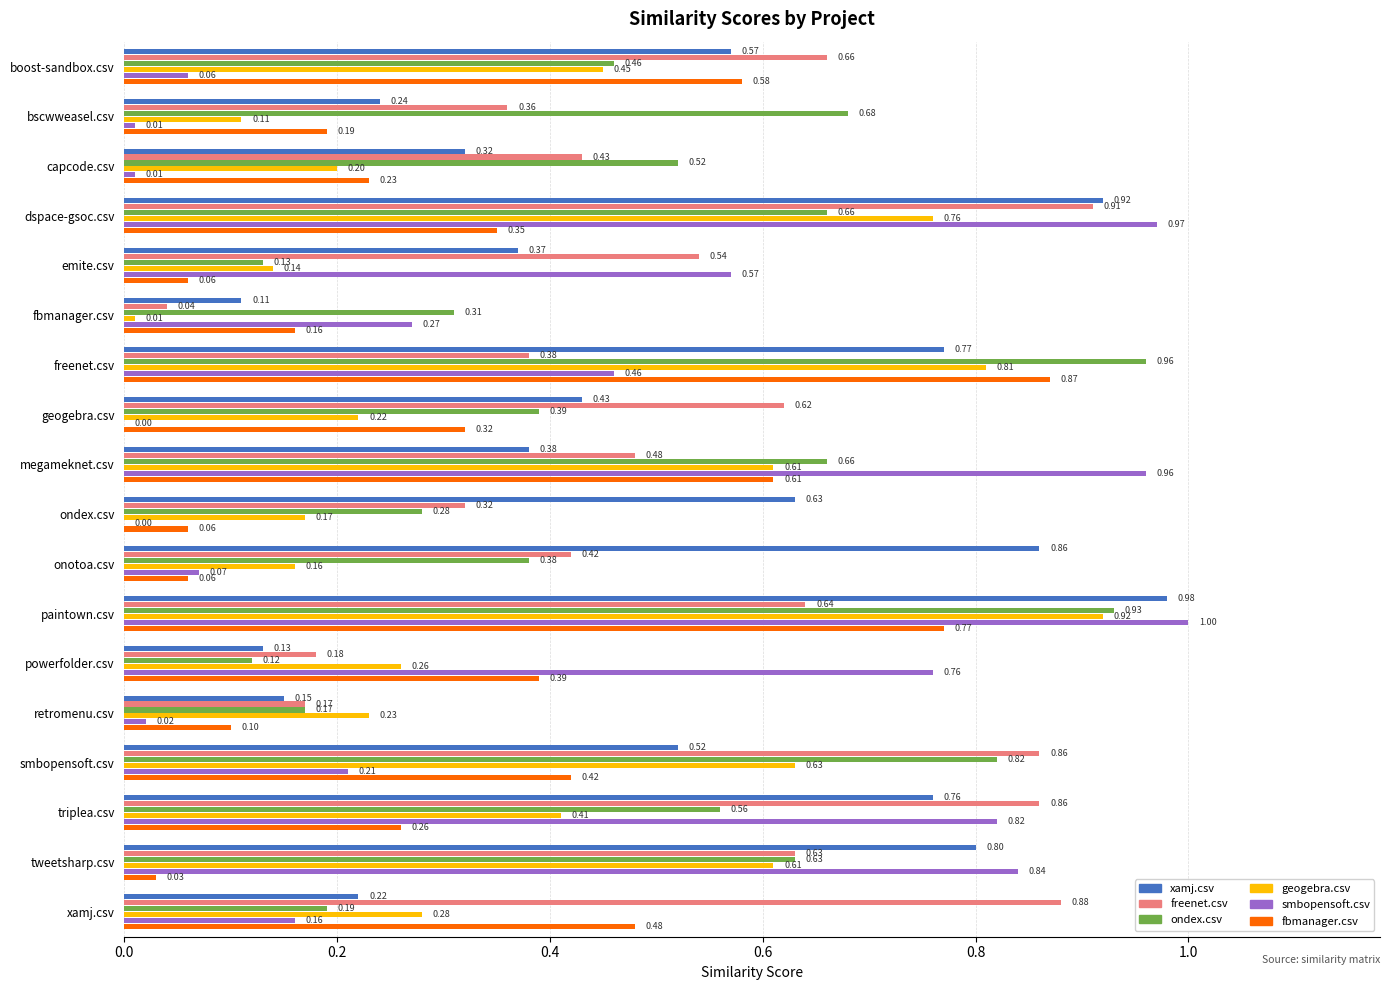

At which label is xamj.csv closest to 0?

fbmanager.csv